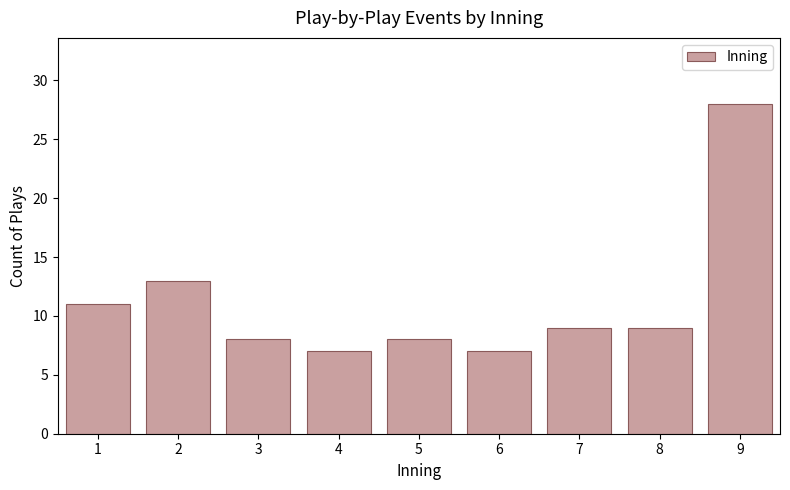

Reading left to right, what are all the values shown in this chart?

11	13	8	7	8	7	9	9	28